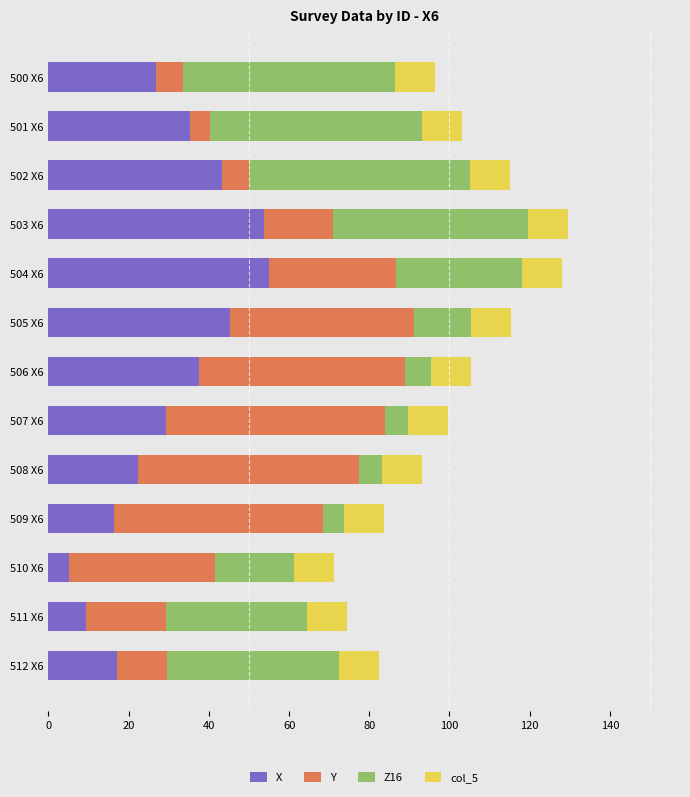

Is it true that X equals 21.6 at 505 X6?

False